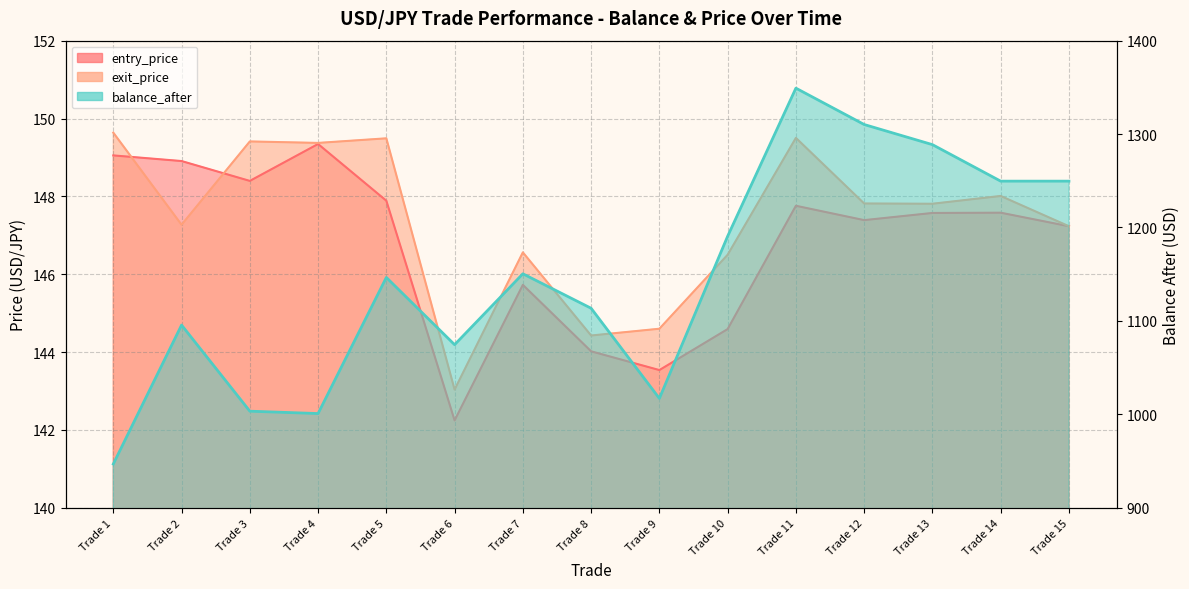

What is the value of the exit_price point at the 13th from the left?

147.8